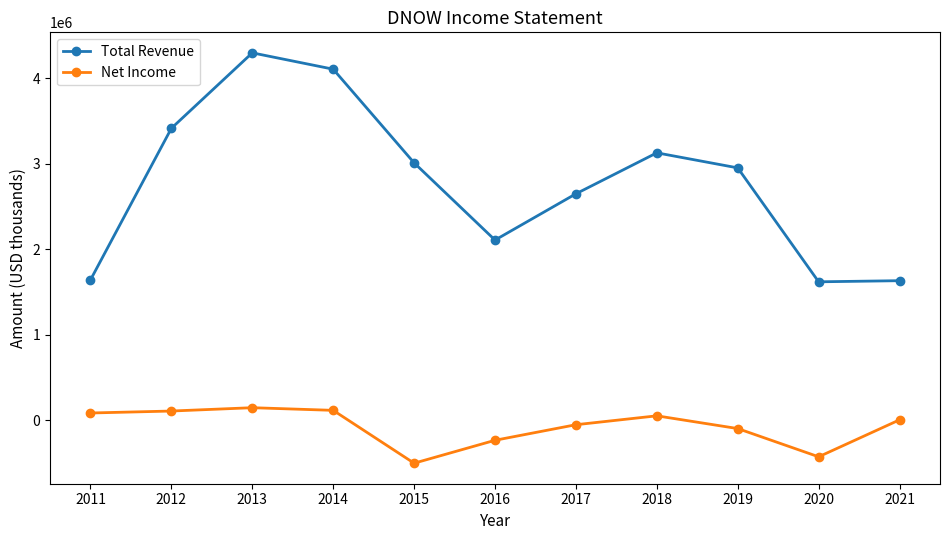

The Total Revenue series shows 2648000 at 2017. True or false?

True